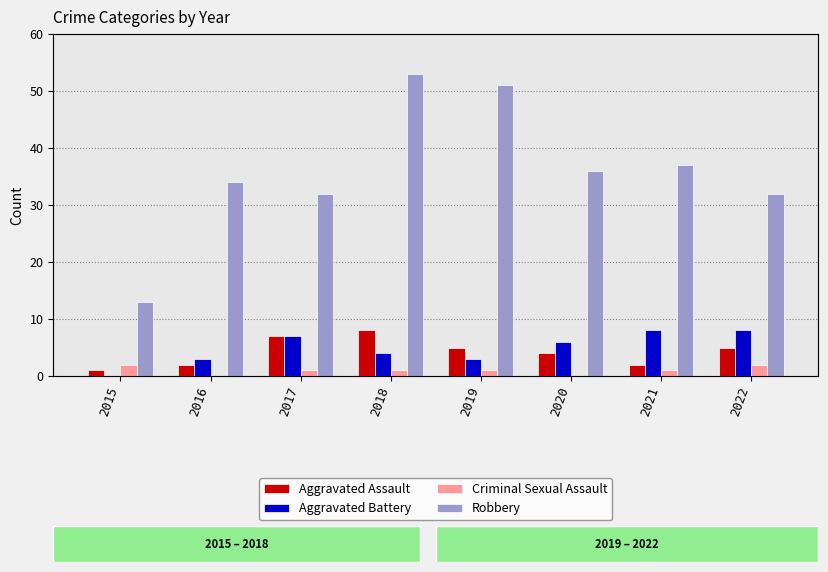

At how many categories does at least one series exceed 12?

8